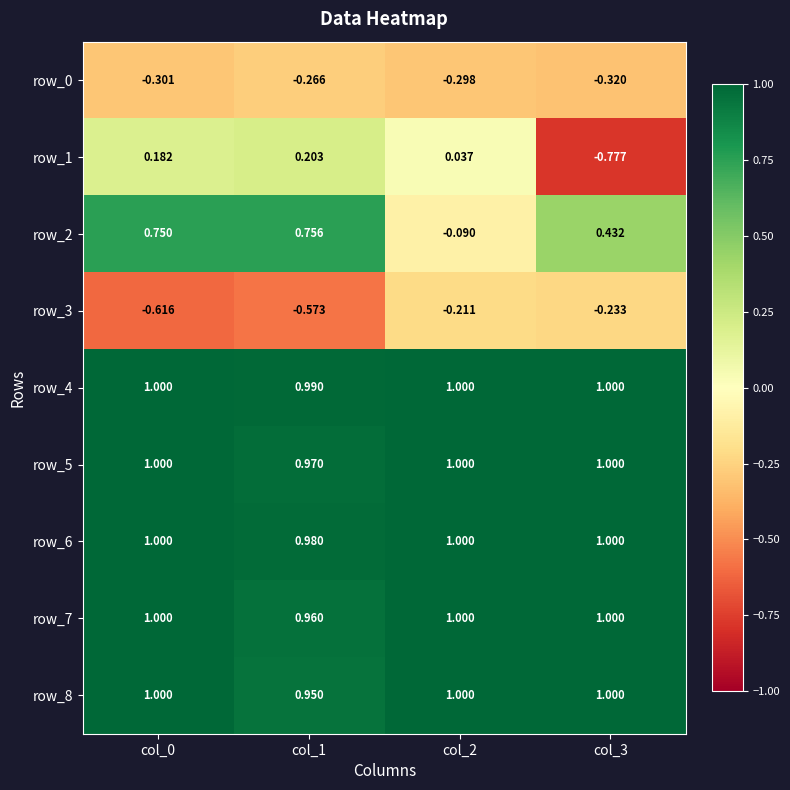

What is the average value of the row_5 series?

1.0